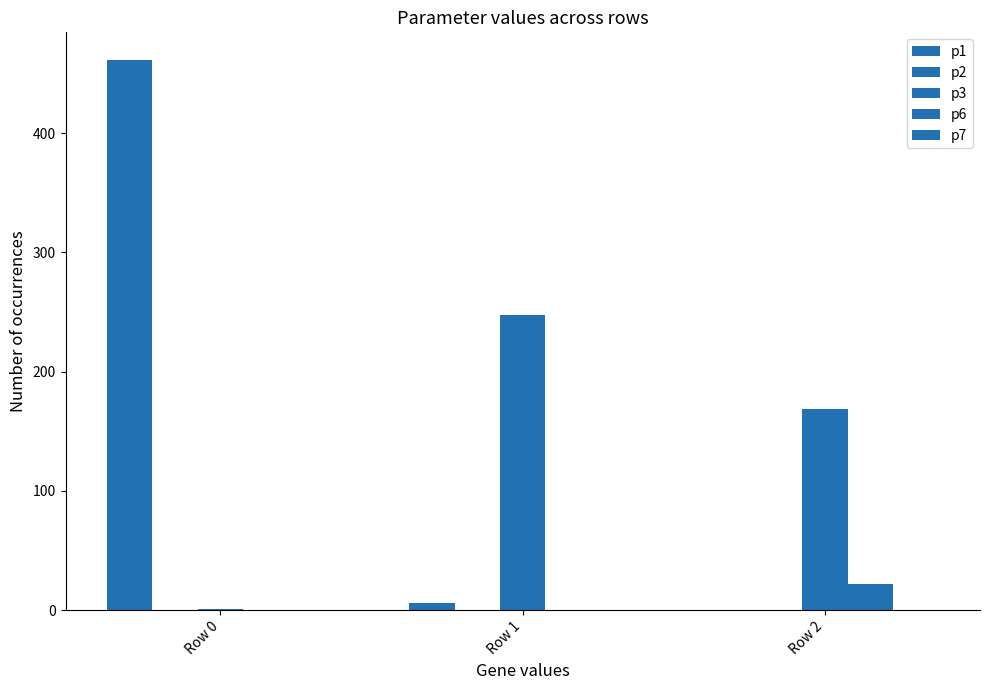

True or false: p1 has a value of 3.7 at Row 1.

False